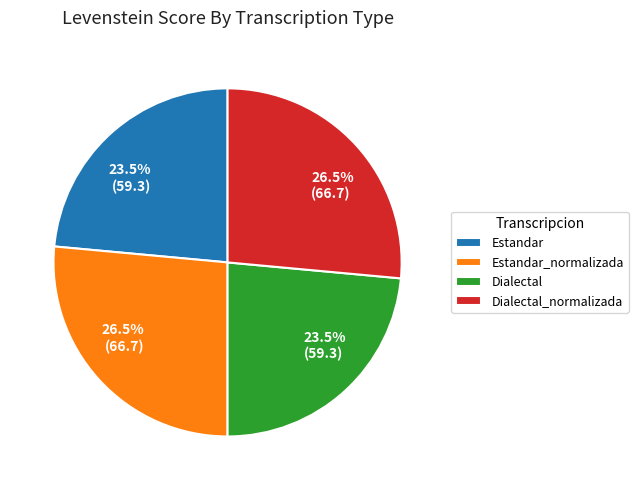

Does Dialectal represent more than half of the total?

No